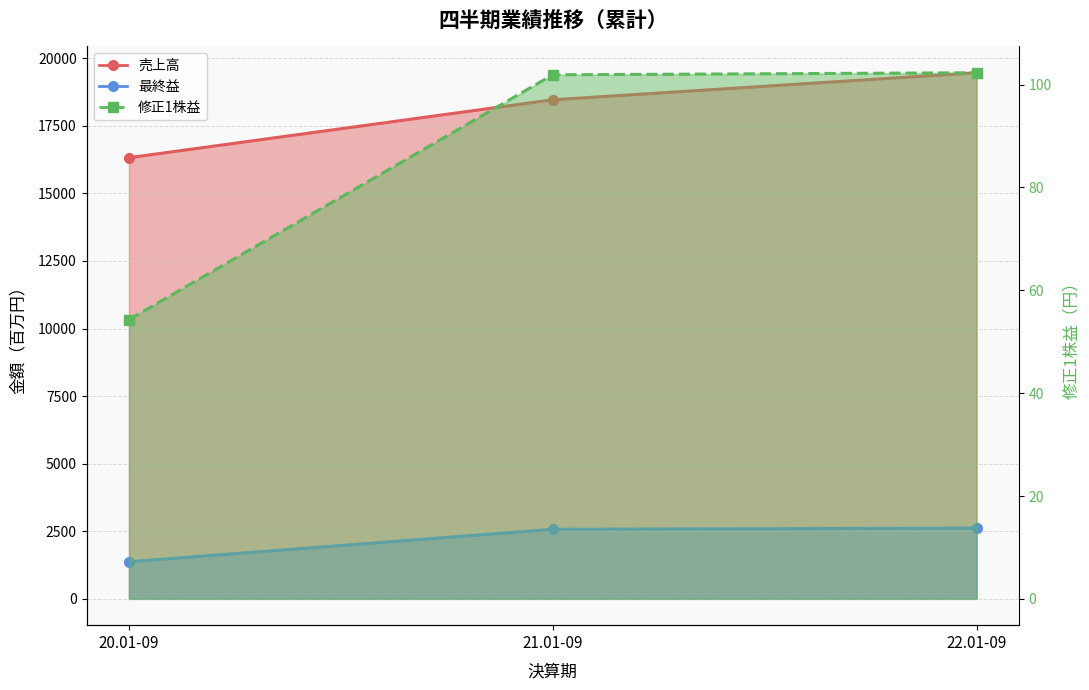

Between 20.01-09 and 21.01-09, which is larger?

21.01-09